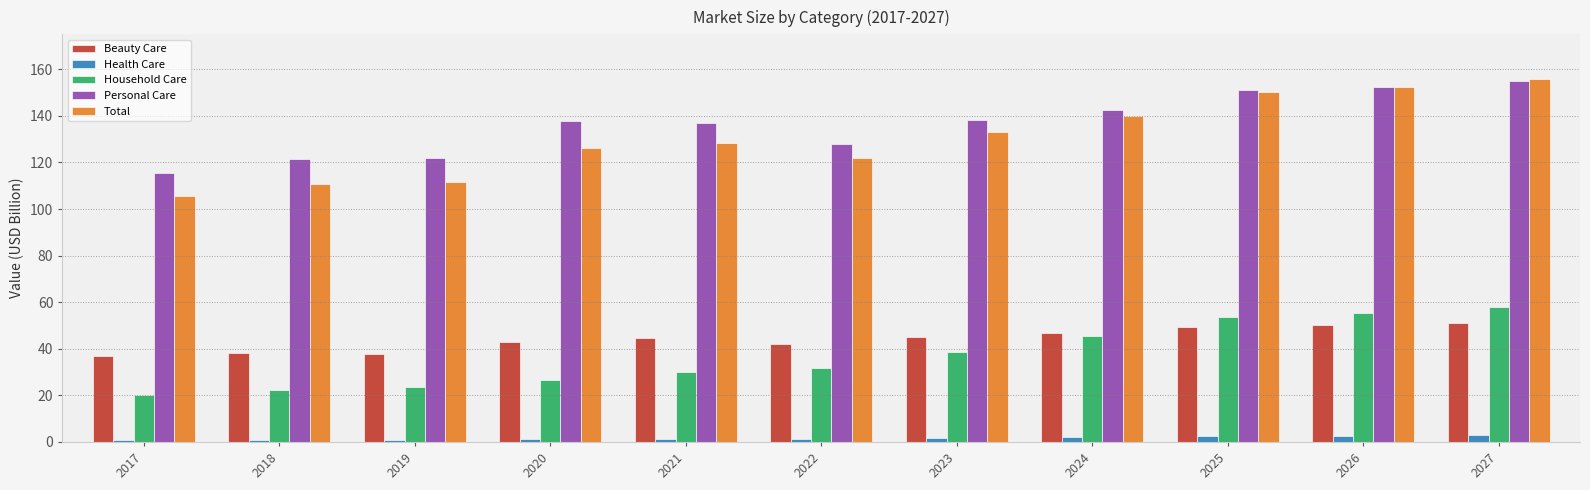

Is it true that Household Care equals 56.5 at 2023?

False